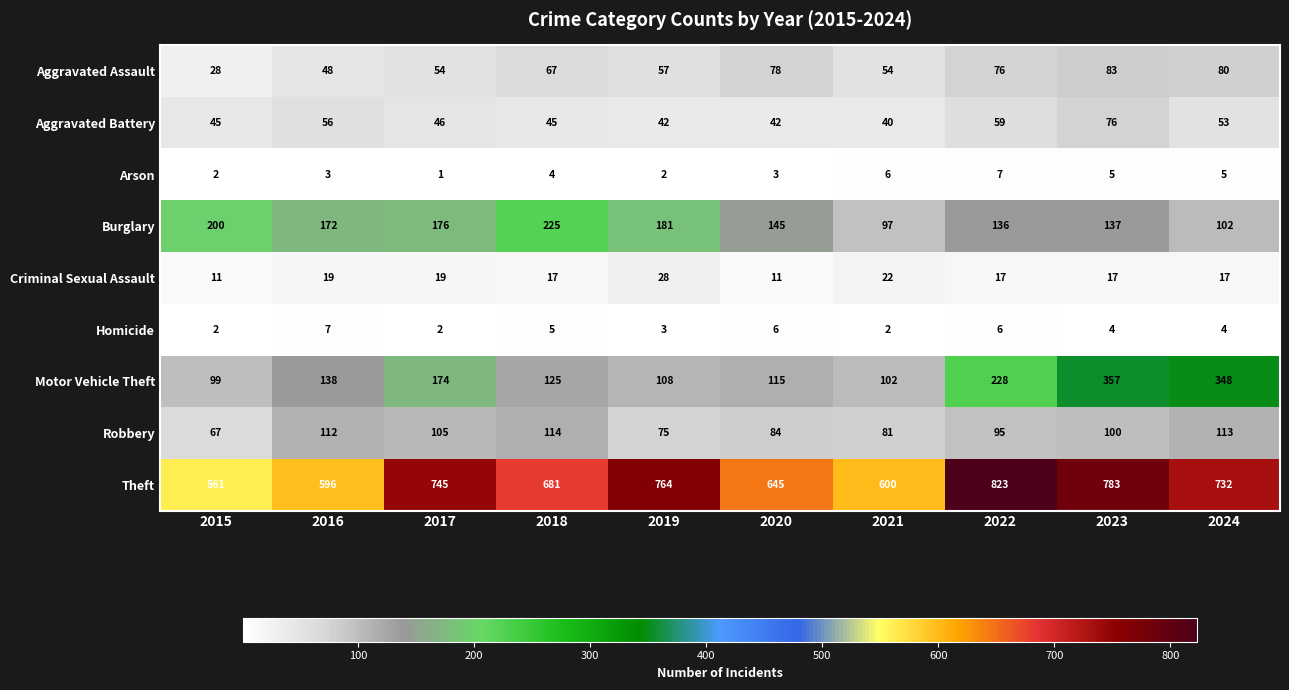

At which category is the sum across all series the highest?

2023